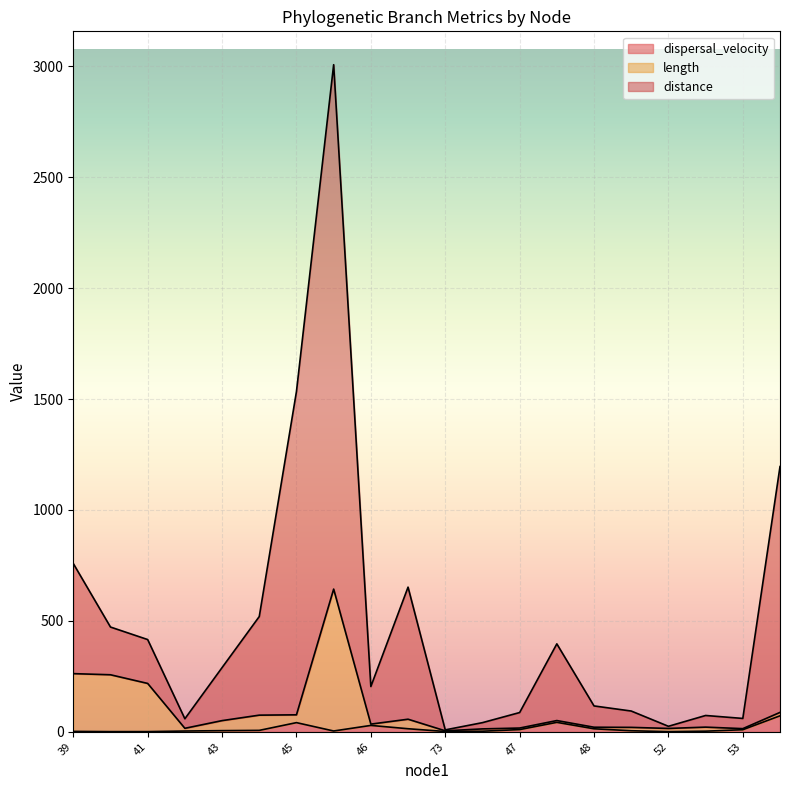

What is the maximum value for dispersal_velocity?

72.2